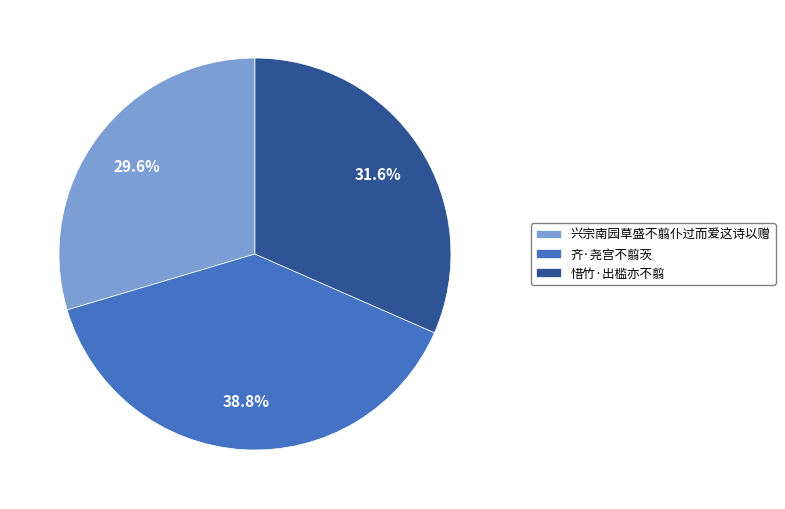

To the nearest percent, what is the difference between the 兴宗南园草盛不翦仆过而爱这诗以赠 and 惜竹·出槛亦不翦 slice percentages?

2%